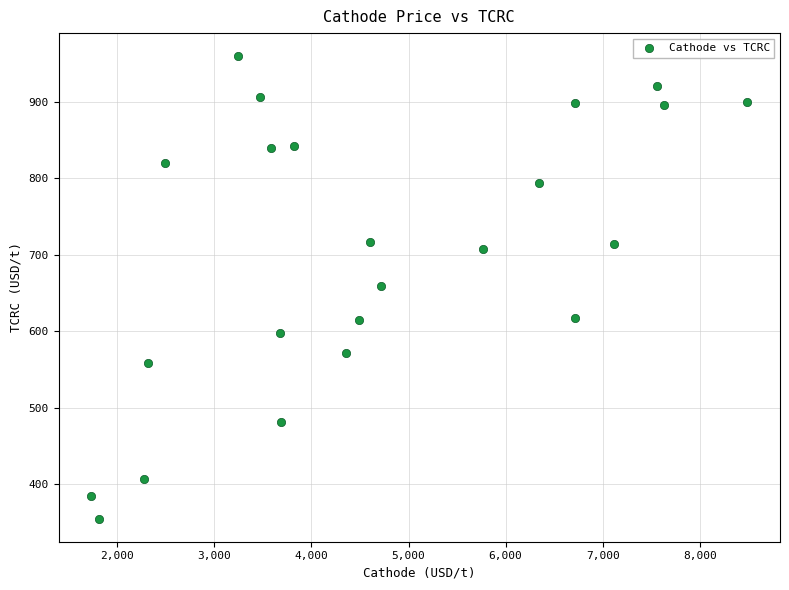

What is the range of X values (max minus min)?

6756.3